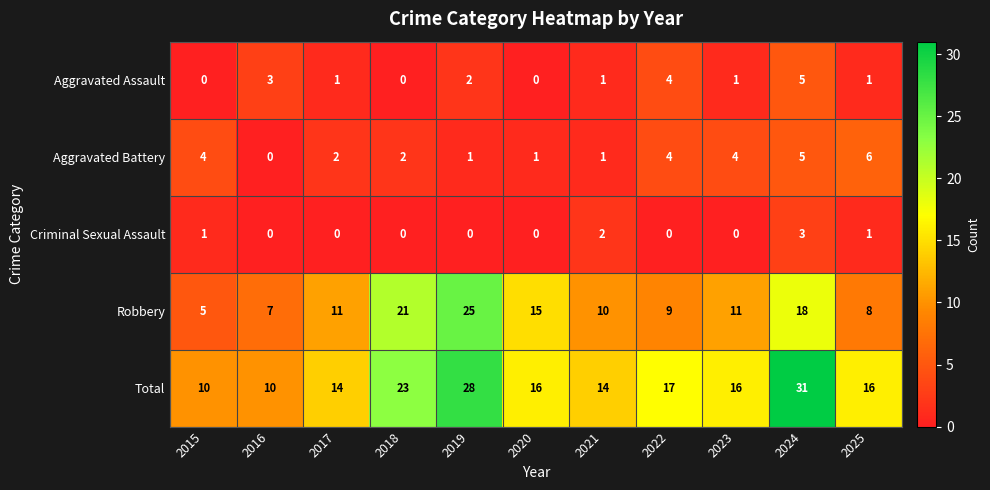

Is it true that Robbery equals 10 at 2021?

True